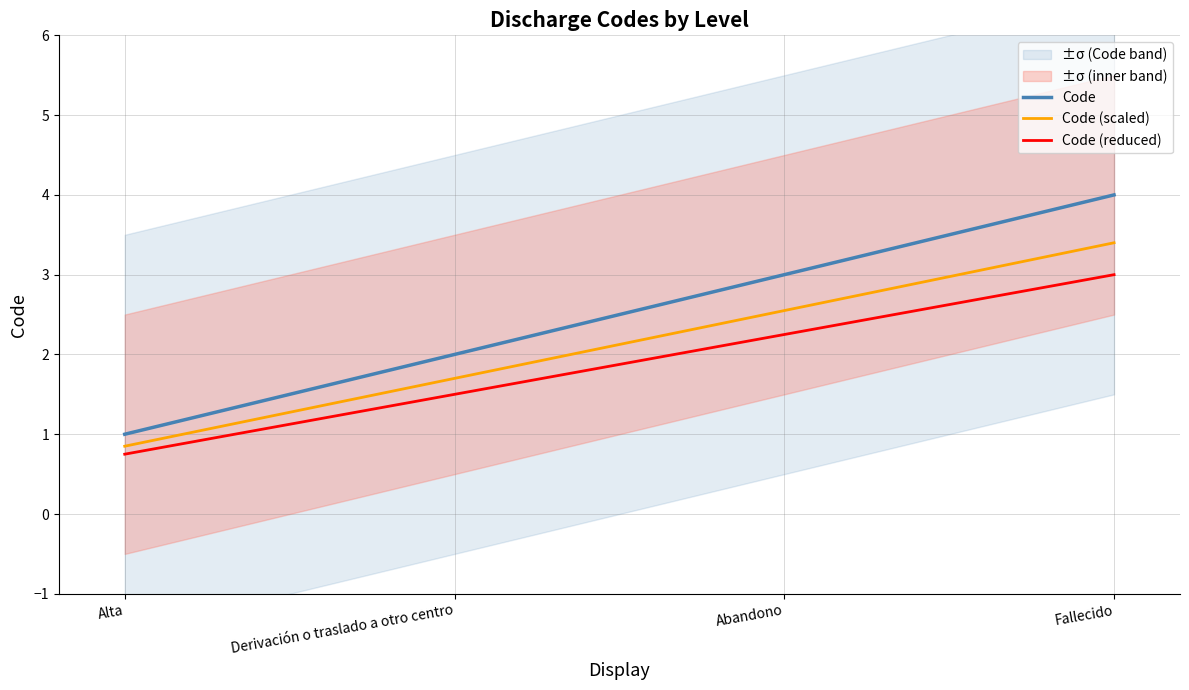

What is the minimum value for Code?

1.0